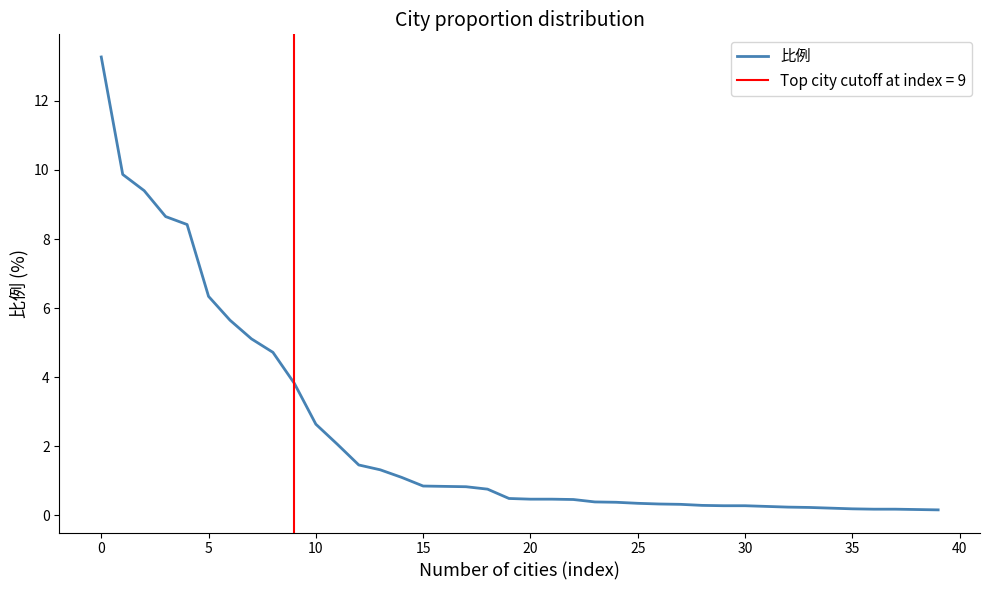

How many lines are shown in the chart?

1